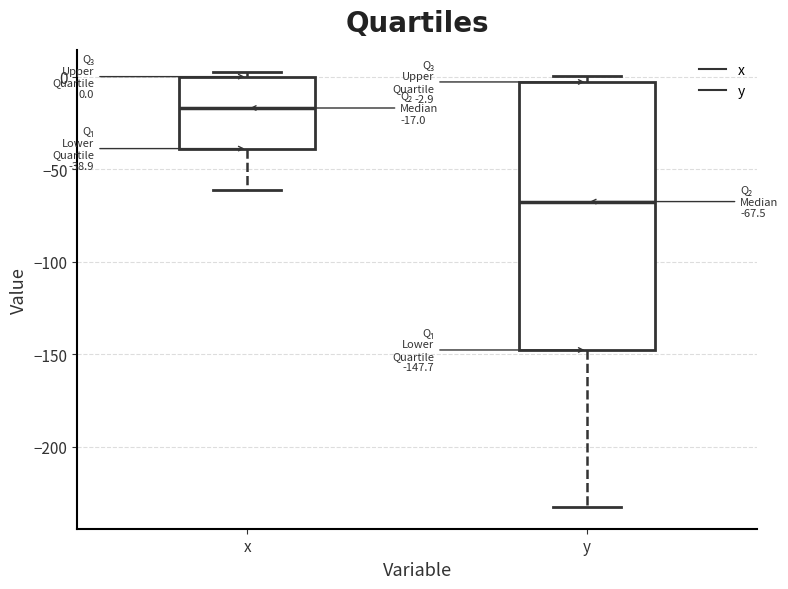

Which box has the highest median line?

x